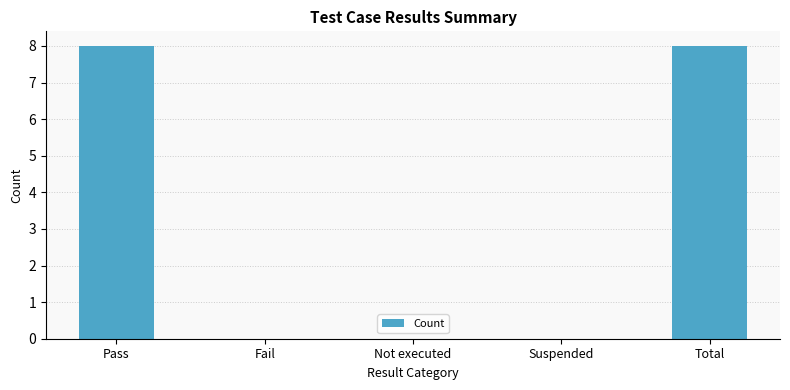

The value at Total is 8. True or false?

True